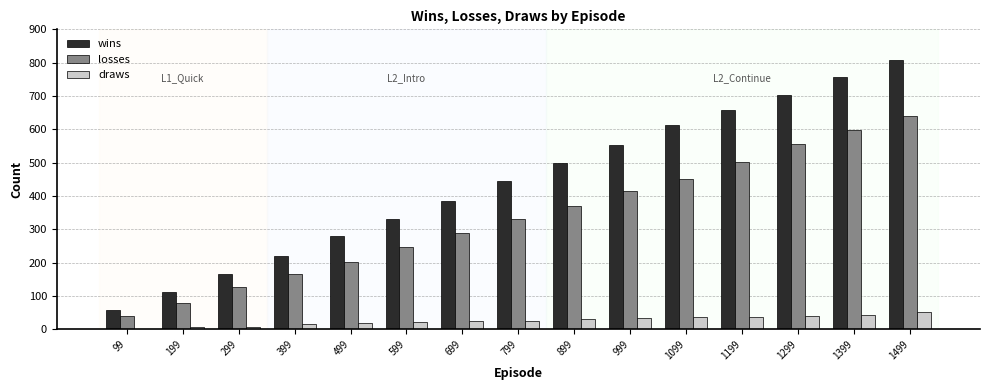

Which series has the largest total across all categories?

wins